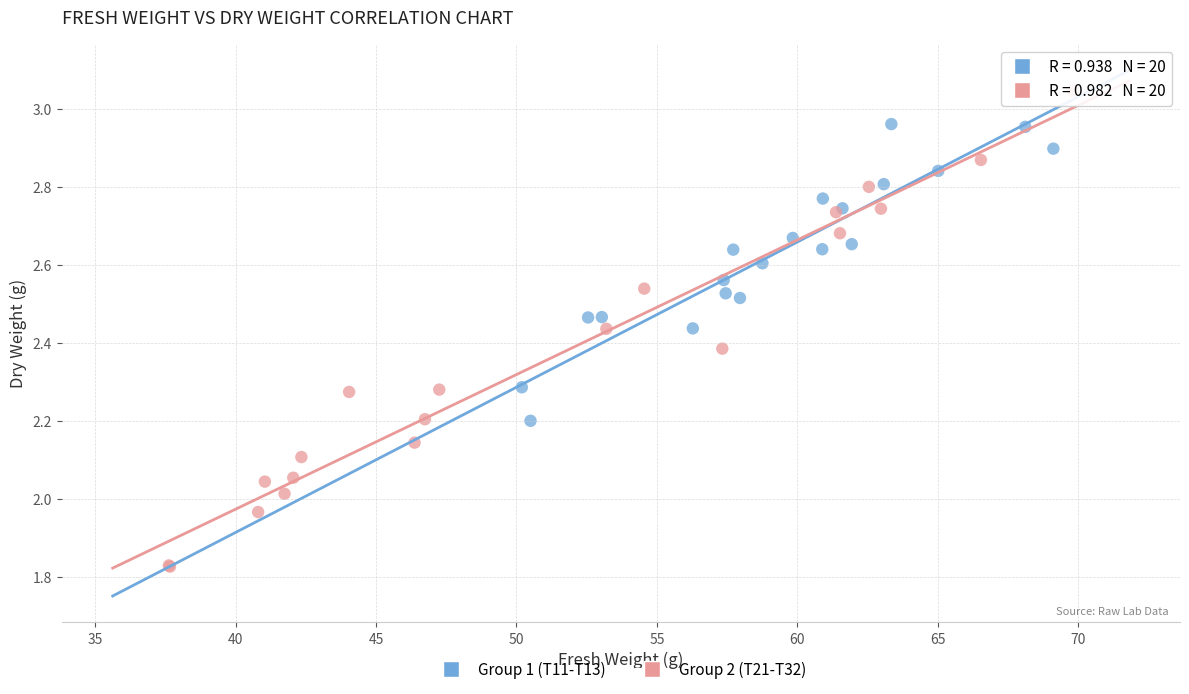

Which series contains the lowest Y value?

Group 2 (T21-T32)